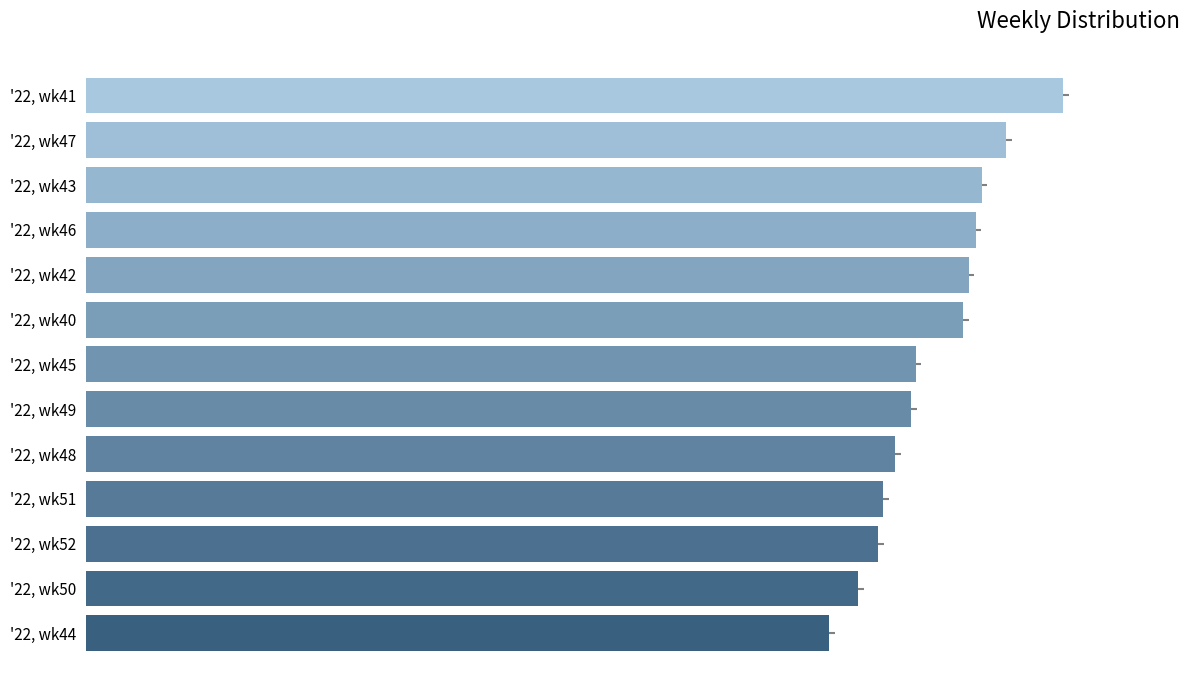

Are the bars horizontal?

Yes